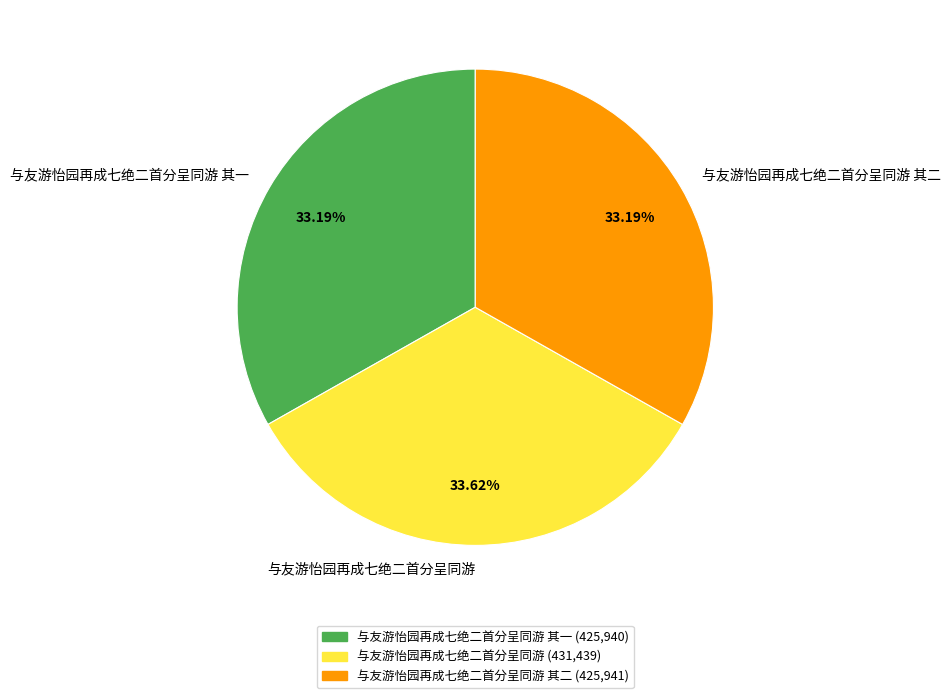

What percentage is the 与友游怡园再成七绝二首分呈同游 其二 slice, to the nearest percent?

33%